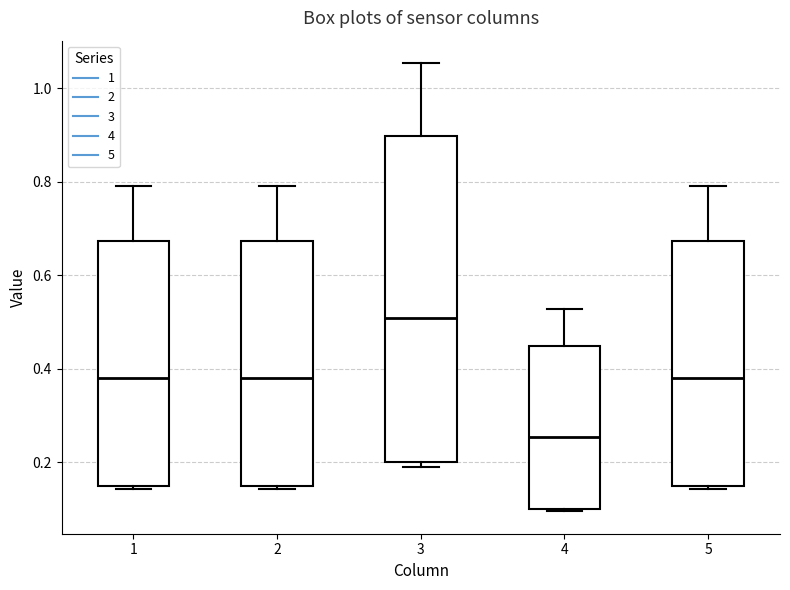

Comparing the boxes themselves (not the whiskers), which one is the tallest?

3